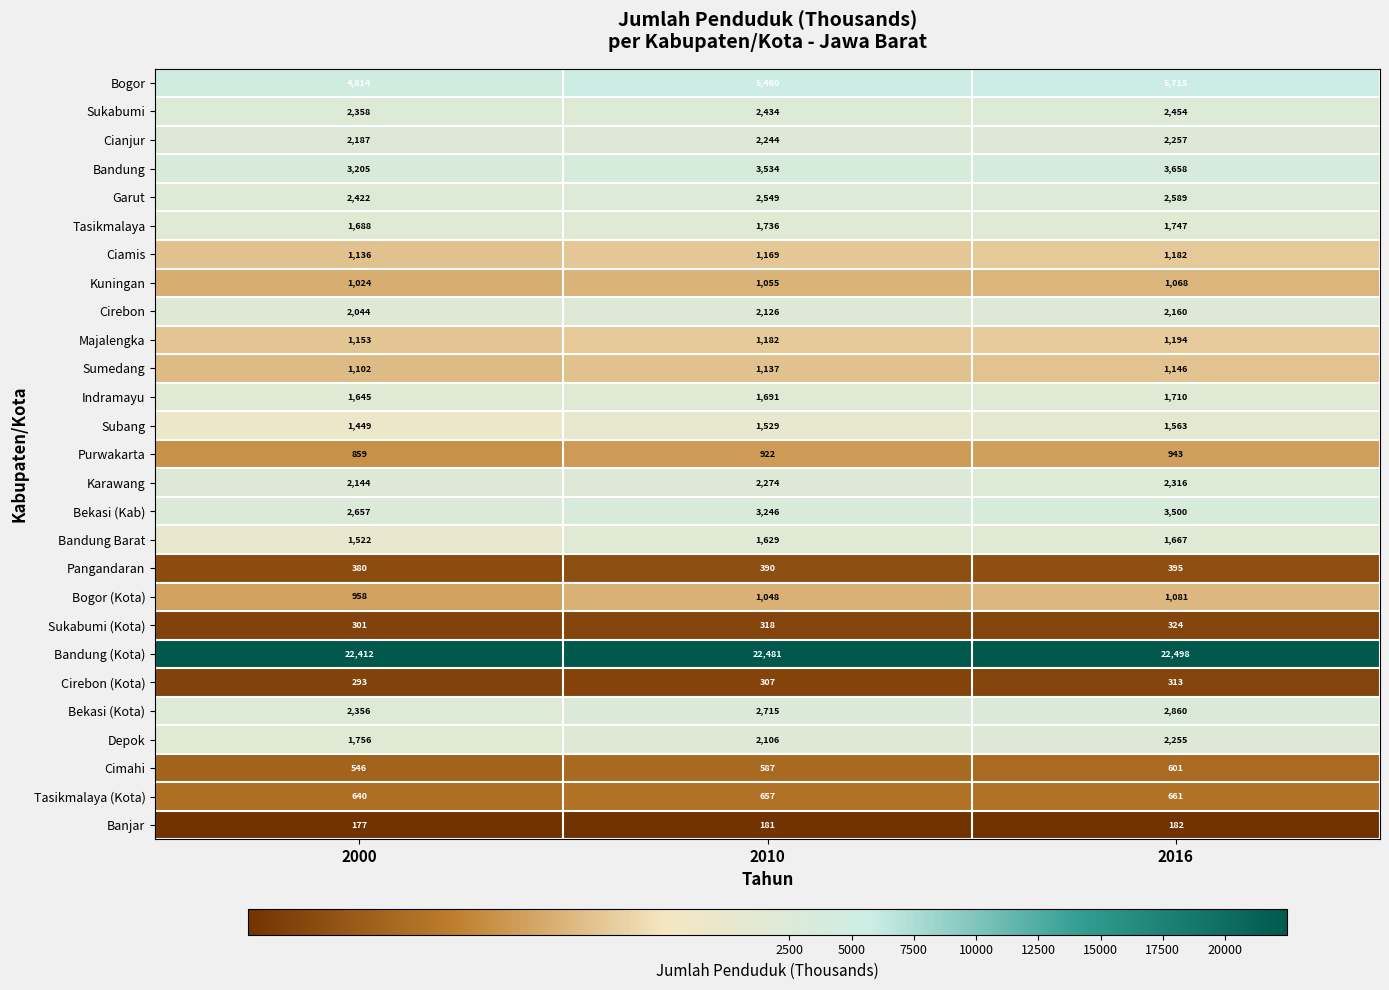

What is the minimum value shown in the chart?

177